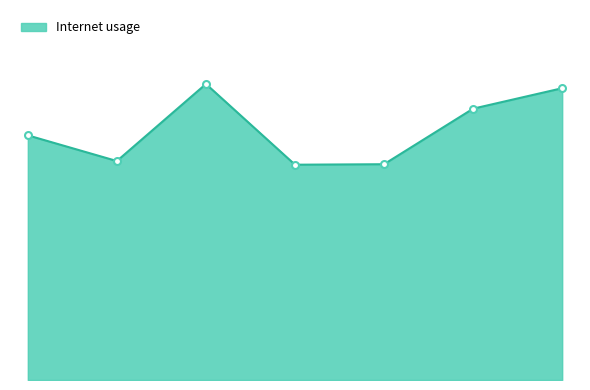

Where is the first local maximum?

259582